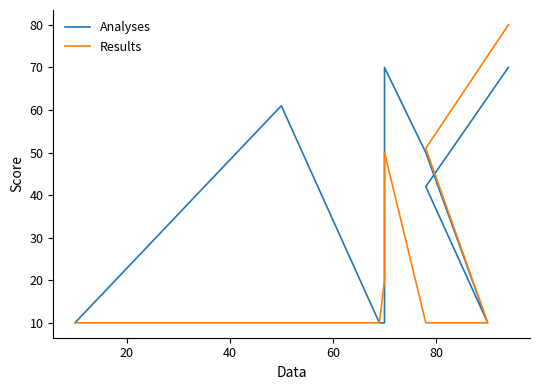

What is the value of the Analyses point at the 5th from the left?

70